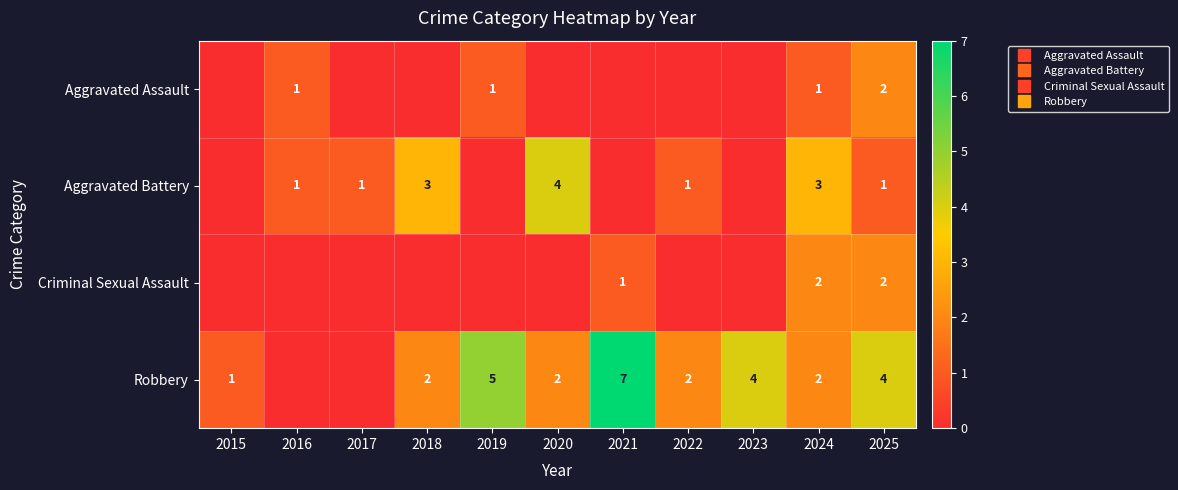

How many values in the Aggravated Assault series exceed 0?

4